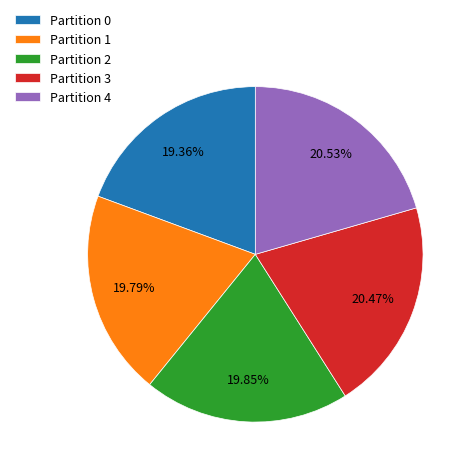

Which has a higher value, Partition 3 or Partition 0?

Partition 3